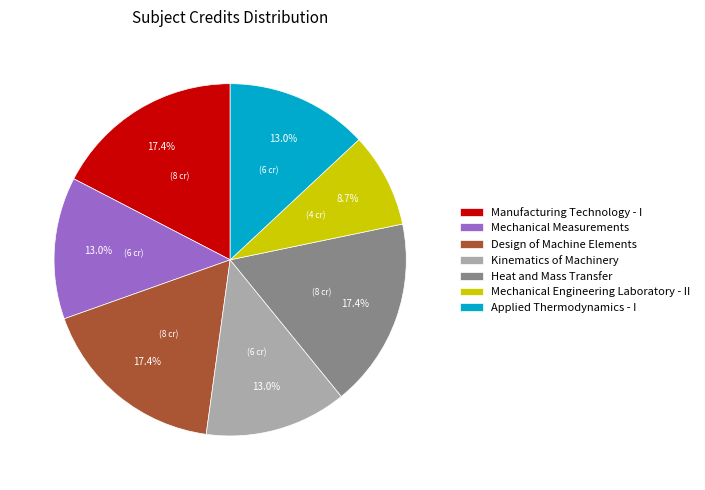

To the nearest percent, what percentage of the pie is Mechanical Measurements?

13%